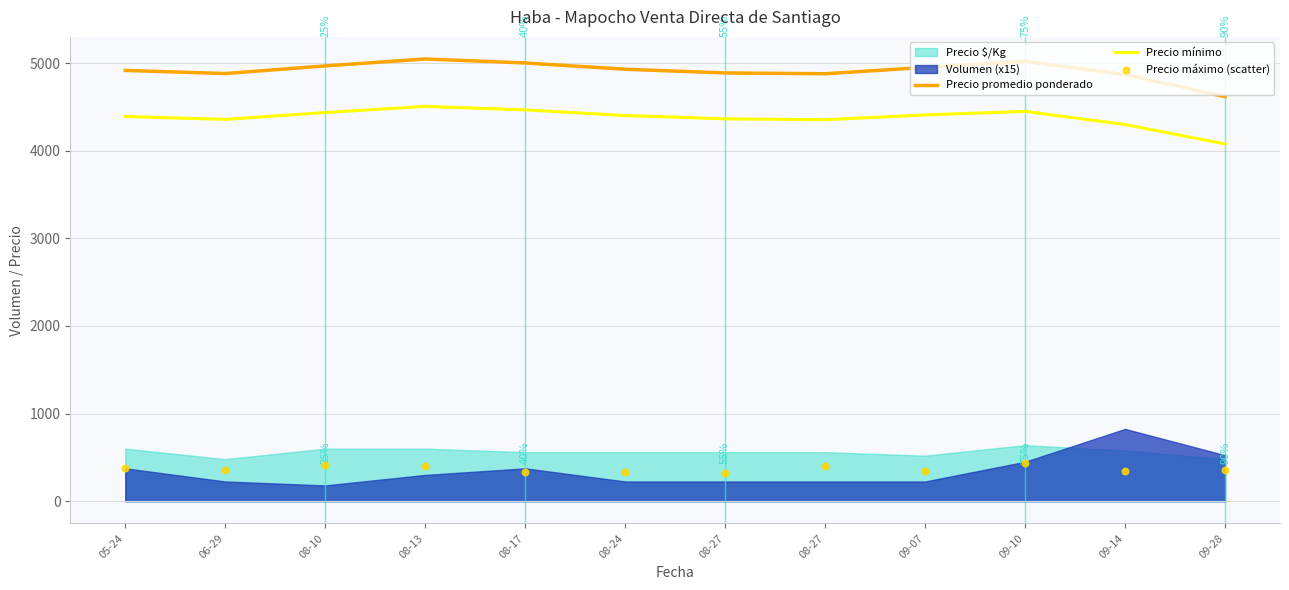

Is the value of Precio mínimo at 08-13 greater than the value of Precio máximo (scatter) at 08-10?

Yes